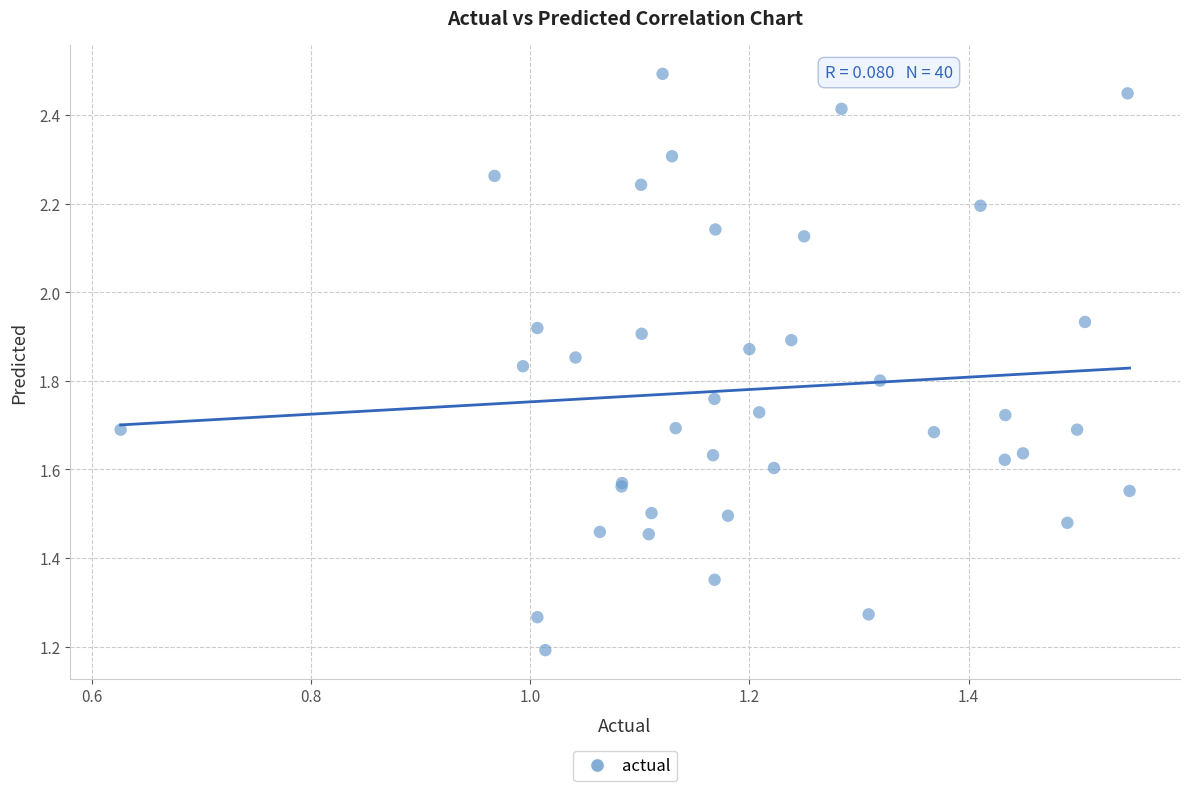

What Y value in the scatter plot is closest to 1?

1.2